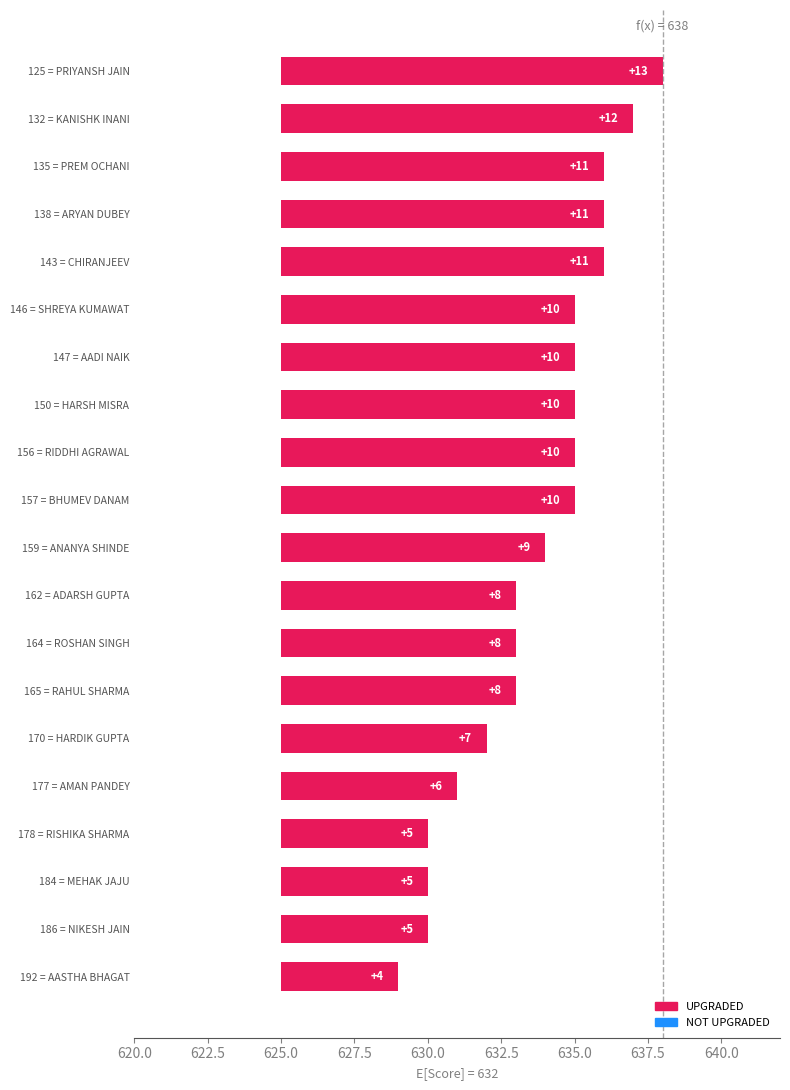

List the labels in order of value, largest first.

125 = PRIYANSH JAIN, 132 = KANISHK INANI, 135 = PREM OCHANI, 138 = ARYAN DUBEY, 143 = CHIRANJEEV, 146 = SHREYA KUMAWAT, 147 = AADI NAIK, 150 = HARSH MISRA, 156 = RIDDHI AGRAWAL, 157 = BHUMEV DANAM, 159 = ANANYA SHINDE, 162 = ADARSH GUPTA, 164 = ROSHAN SINGH, 165 = RAHUL SHARMA, 170 = HARDIK GUPTA, 177 = AMAN PANDEY, 178 = RISHIKA SHARMA, 184 = MEHAK JAJU, 186 = NIKESH JAIN, 192 = AASTHA BHAGAT